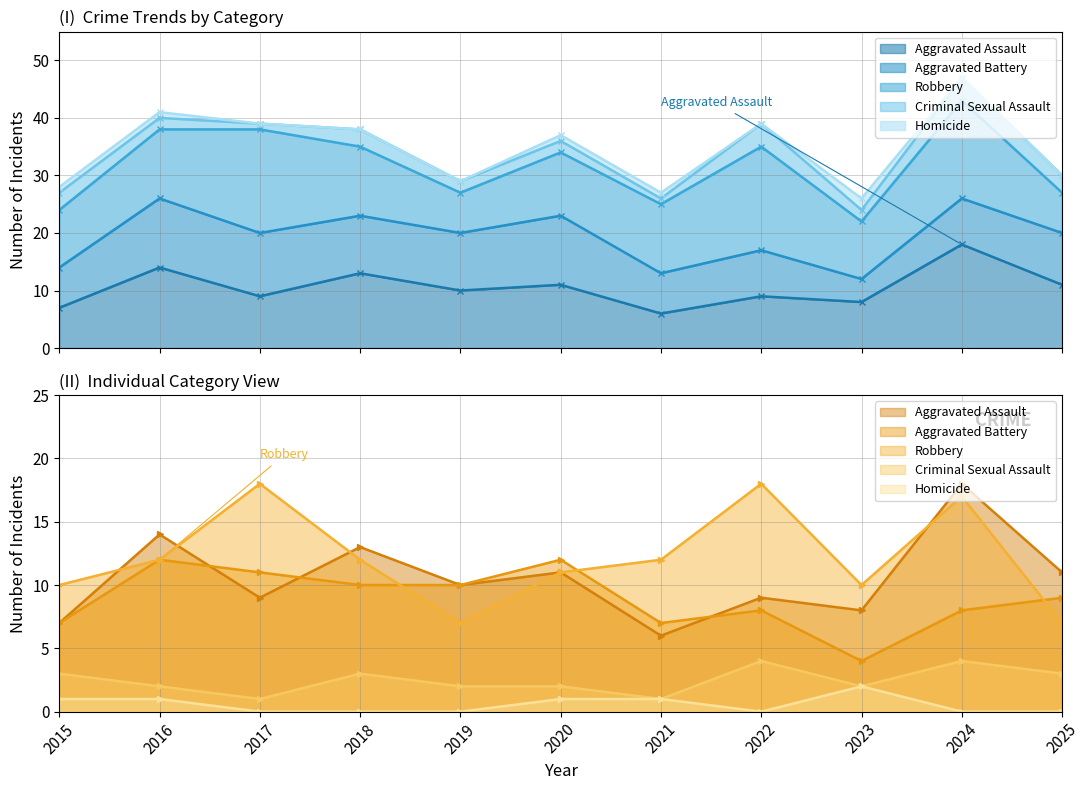

Where does the Robbery series first go above 12?

2017